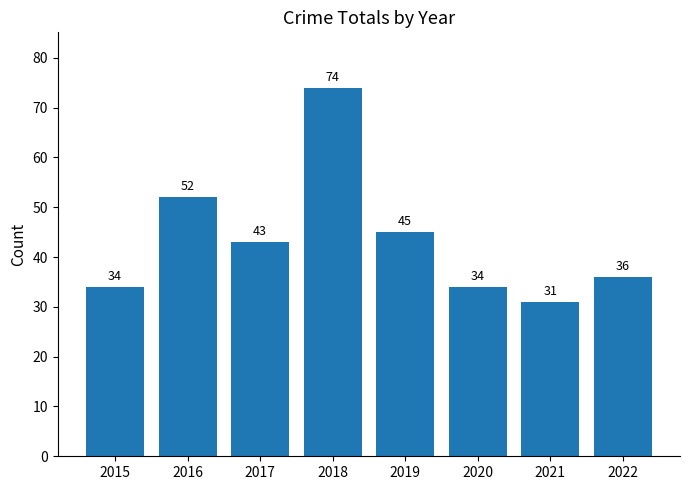

Approximately how many times larger is the value at 2020 compared to 2016?

0.7